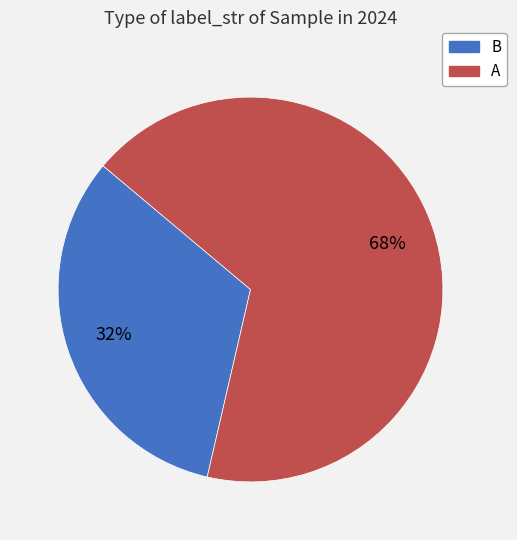

Between A and B, which is larger?

A